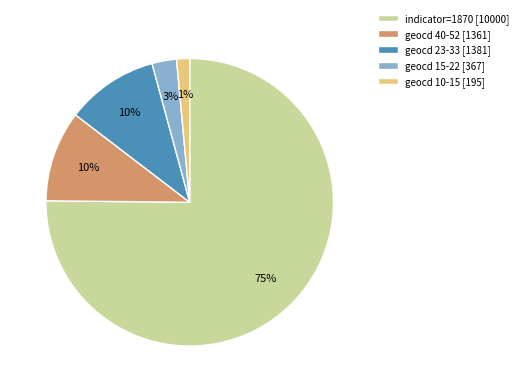

Between indicator=1870 [10000] and geocd 23-33 [1381], which is larger?

indicator=1870 [10000]